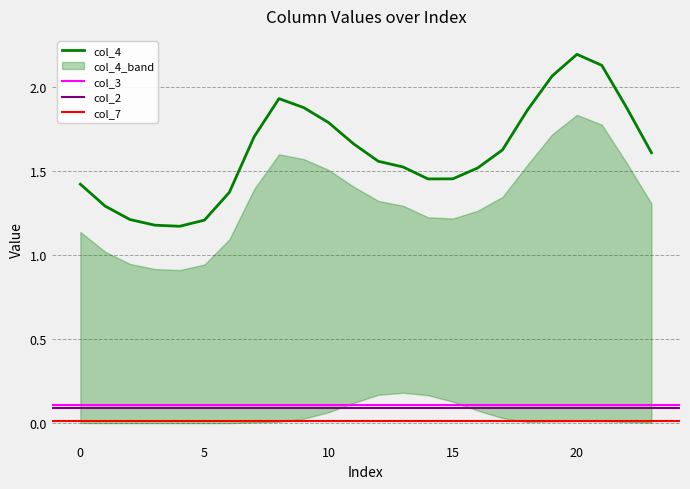

Reading left to right, transcribe all the data shown in this chart.

col_2: 0.1	0.1	0.1	0.1	0.1	0.1	0.1	0.1	0.1	0.1	0.1	0.1	0.1	0.1	0.1	0.1	0.1	0.1	0.1	0.1	0.1	0.1	0.1	0.1
col_3: 0.1	0.1	0.1	0.1	0.1	0.1	0.1	0.1	0.1	0.1	0.1	0.1	0.1	0.1	0.1	0.1	0.1	0.1	0.1	0.1	0.2	0.1	0.1	0.1
col_4: 1.4	1.3	1.2	1.2	1.2	1.2	1.4	1.7	1.9	1.9	1.8	1.7	1.6	1.5	1.5	1.5	1.5	1.6	1.9	2.1	2.2	2.1	1.9	1.6
col_5: 1.1	1.0	0.9	0.9	0.9	0.9	1.1	1.4	1.6	1.6	1.5	1.4	1.3	1.3	1.2	1.2	1.3	1.3	1.5	1.7	1.8	1.8	1.5	1.3
col_6: 0.0	0.0	0.0	0.0	0.0	0.0	0.0	0.0	0.0	0.0	0.1	0.1	0.2	0.2	0.2	0.1	0.1	0.0	0.0	0.0	0.0	0.0	0.0	0.0
col_7: 0.0	0.0	0.0	0.0	0.0	0.0	0.0	0.0	0.0	0.0	0.0	0.0	0.0	0.0	0.0	0.0	0.0	0.0	0.0	0.0	0.0	0.0	0.0	0.0